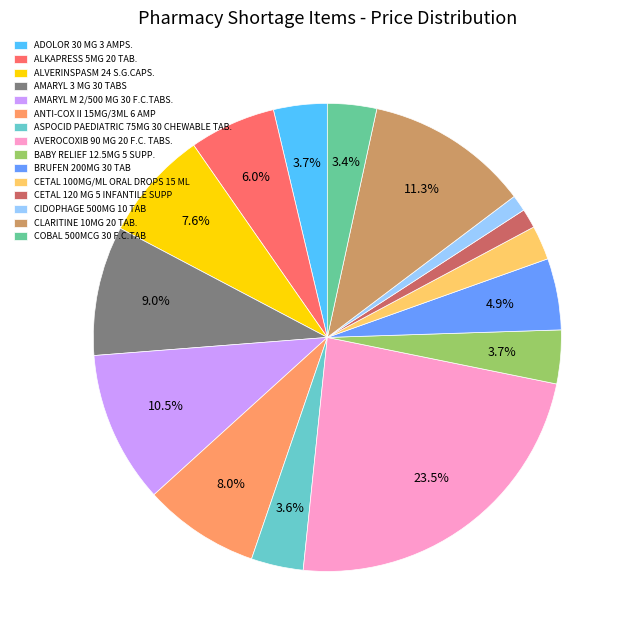

To the nearest percent, what is the difference between the CIDOPHAGE 500MG 10 TAB and CLARITINE 10MG 20 TAB. slice percentages?

10%